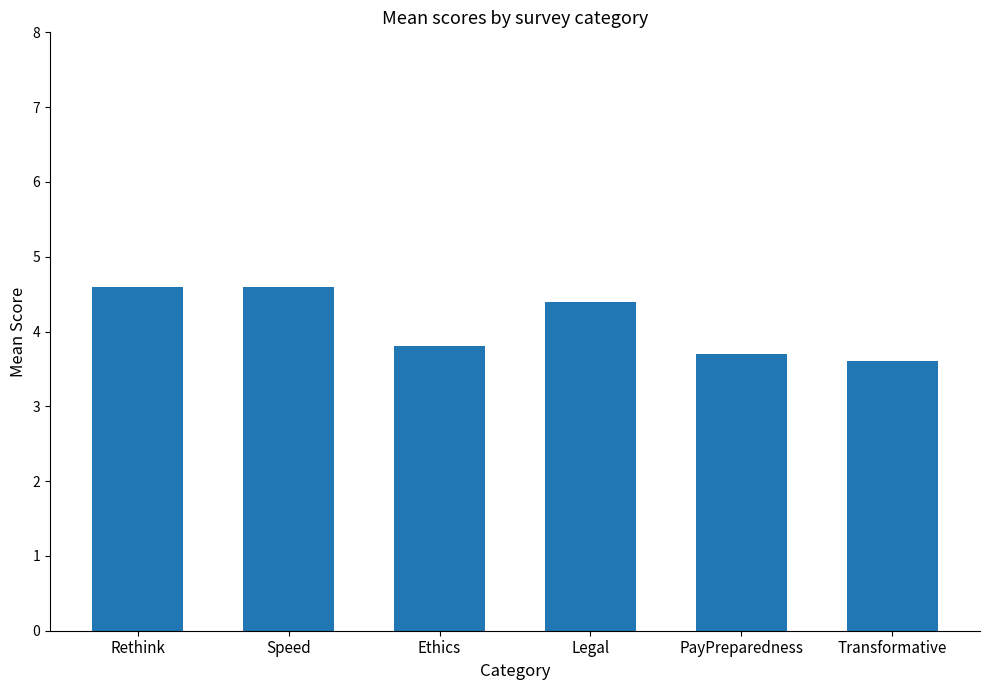

What is the ratio of the value at Transformative to the value at Rethink?

0.8